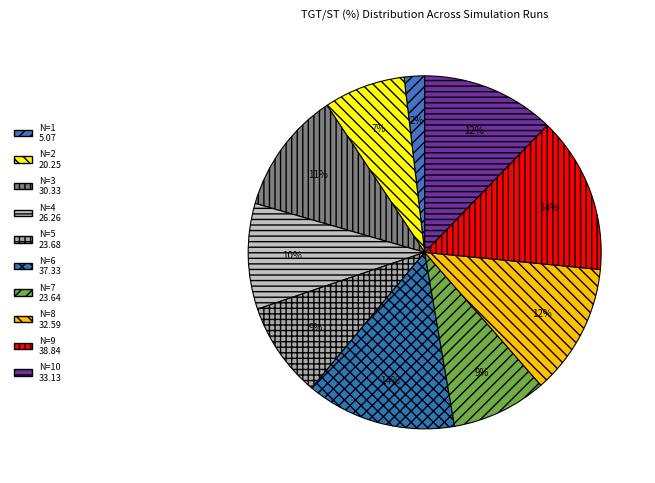

How many segments does this pie chart have?

10